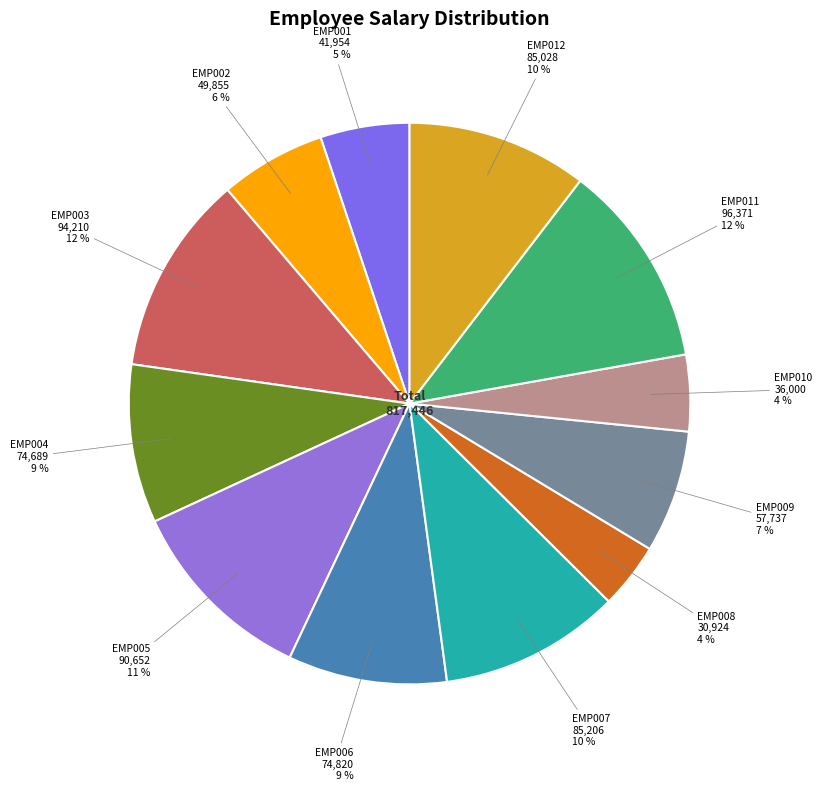

Is the sum of EMP001 and EMP009 greater than half?

No